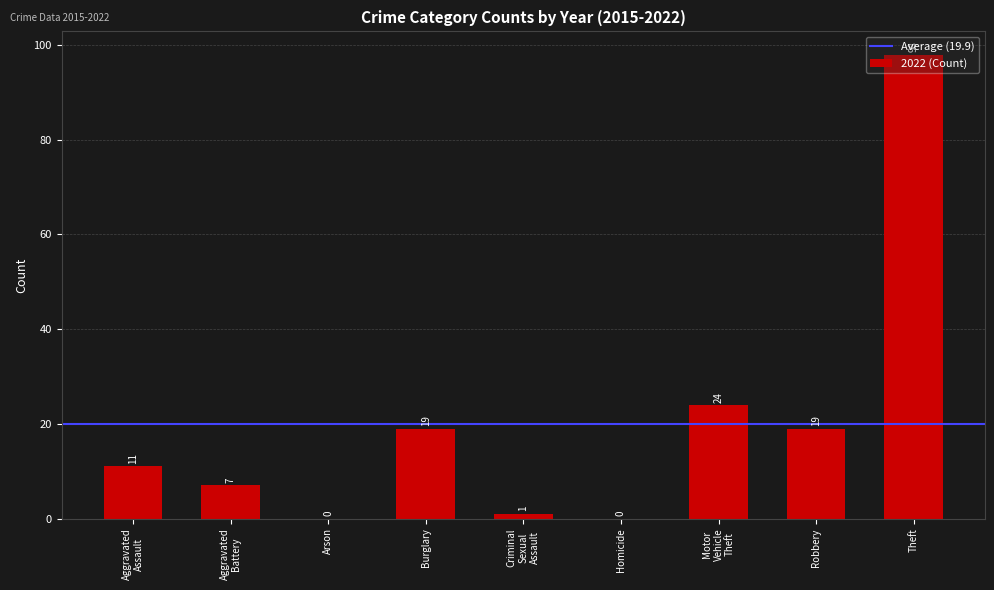

Is it true that the value at Burglary is 19?

True